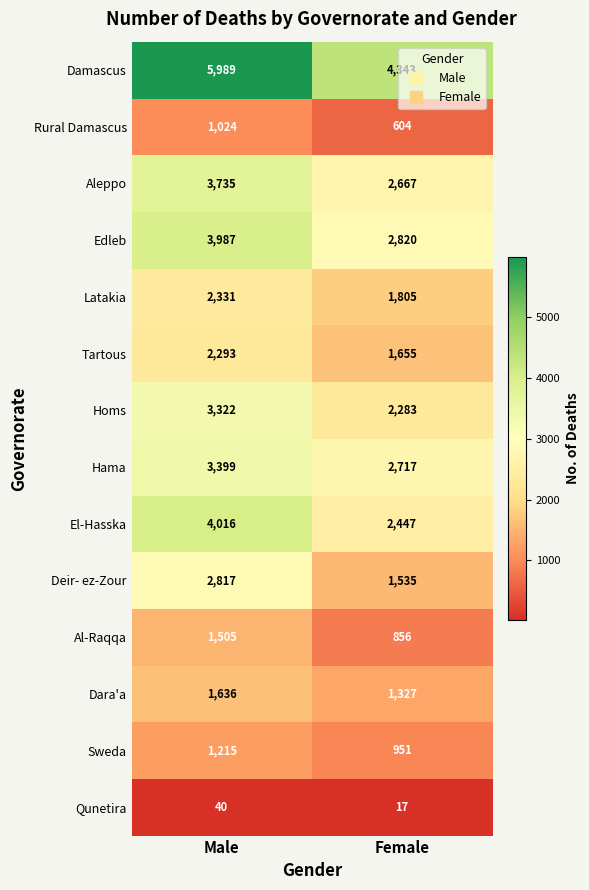

The value of Edleb at Male is 5524. True or false?

False